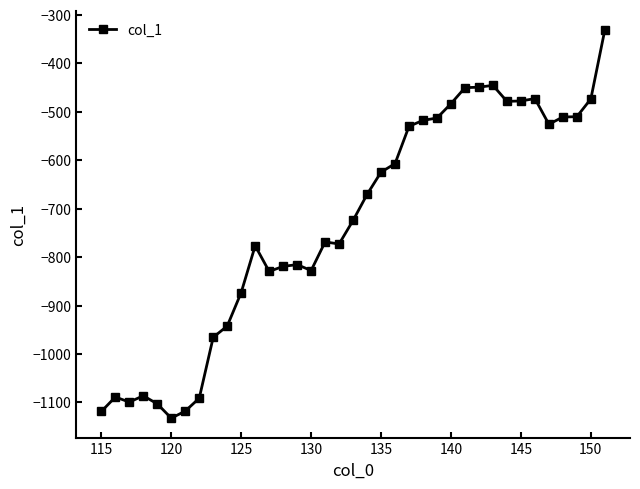

How many categories are shown in the chart?

37